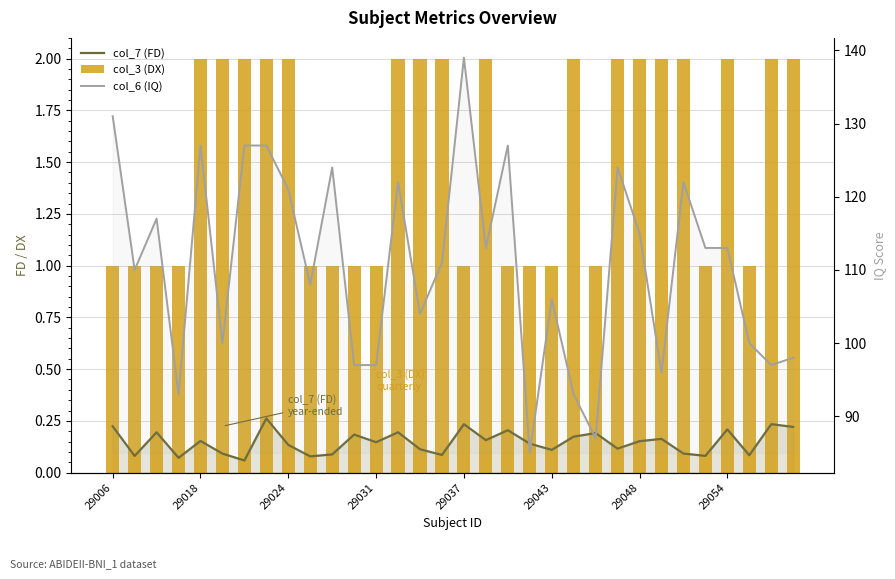

List the series in order of their peak value, lowest first.

col_7 (FD), col_3 (DX), col_6 (IQ)